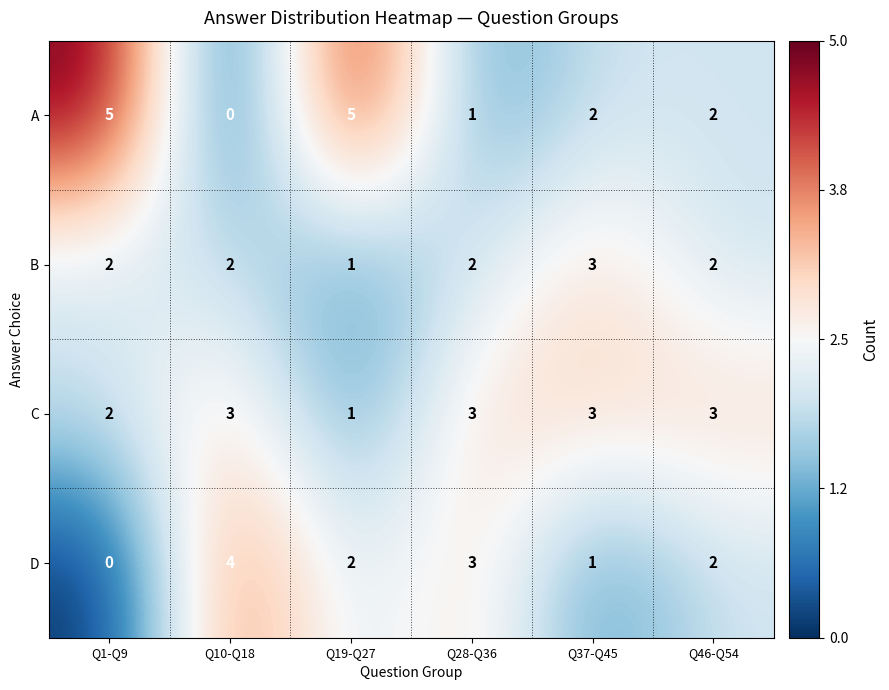

Reading left to right, transcribe all the data shown in this chart.

A: 5	0	5	1	2	2
B: 2	2	1	2	3	2
C: 2	3	1	3	3	3
D: 0	4	2	3	1	2